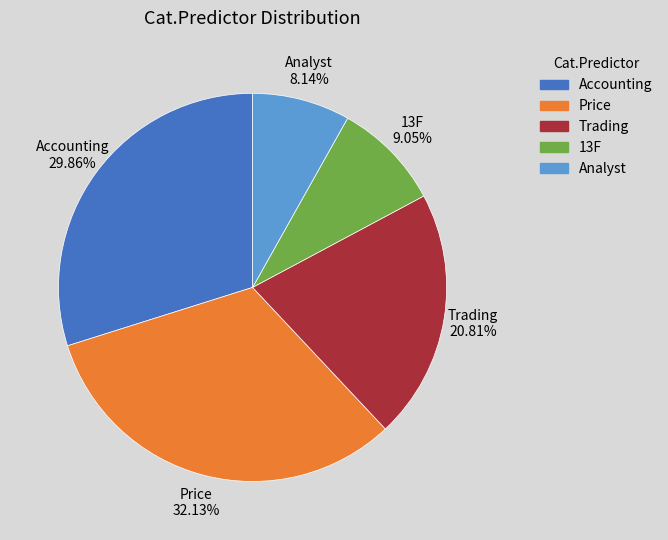

Which slice is the largest?

Price